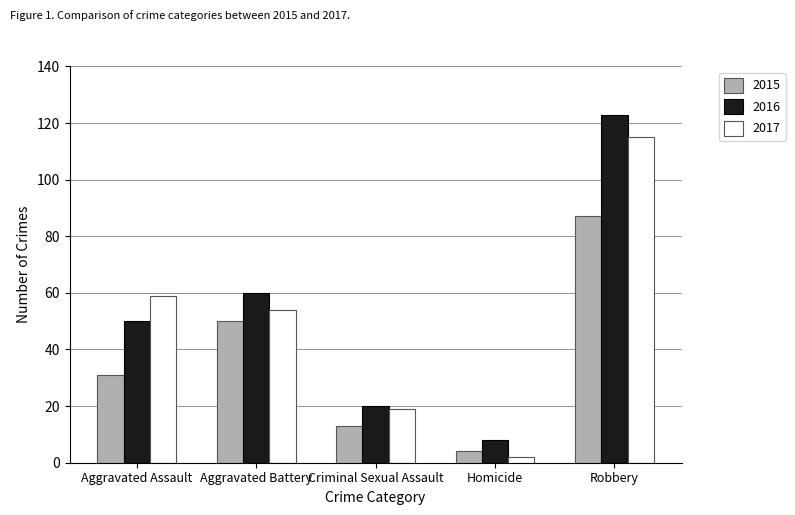

What is the spread (max minus min) of values at Aggravated Assault?

28